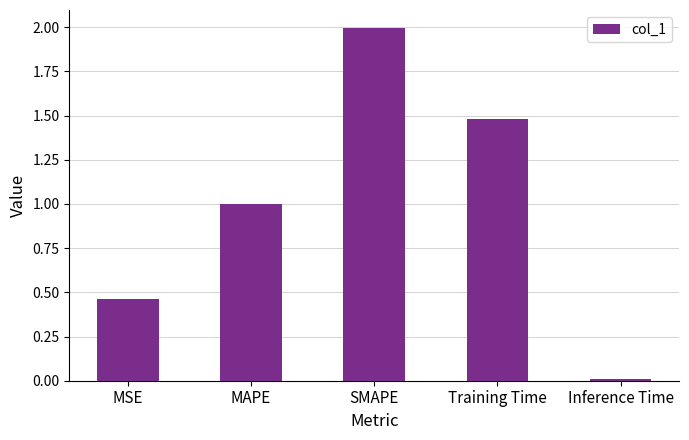

True or false: the data shows 0.3 at MAPE.

False